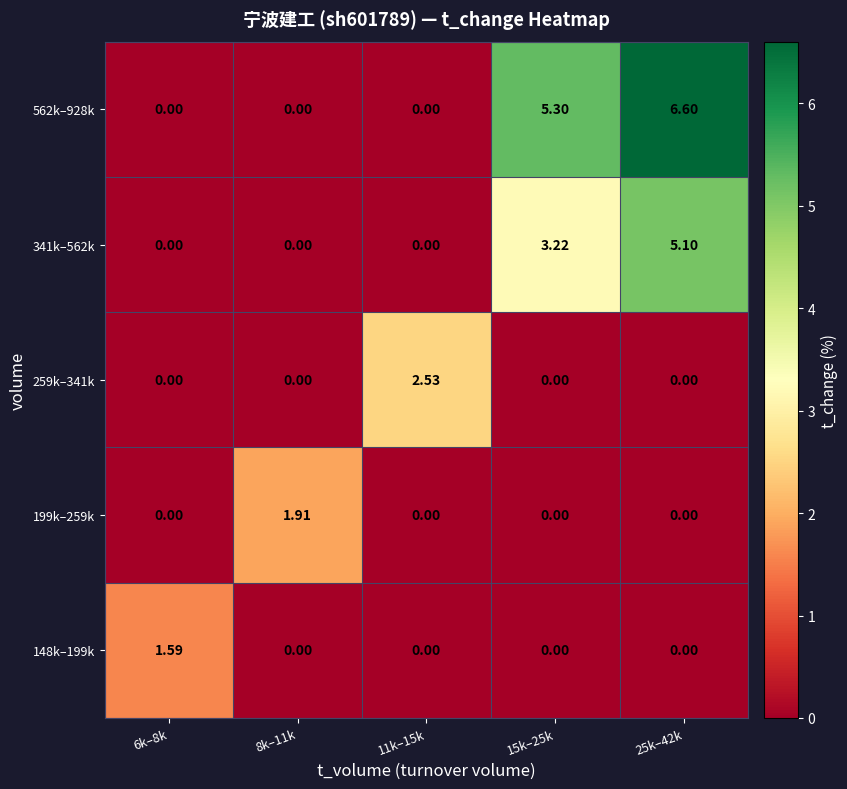

At how many categories does at least one series exceed 2?

3